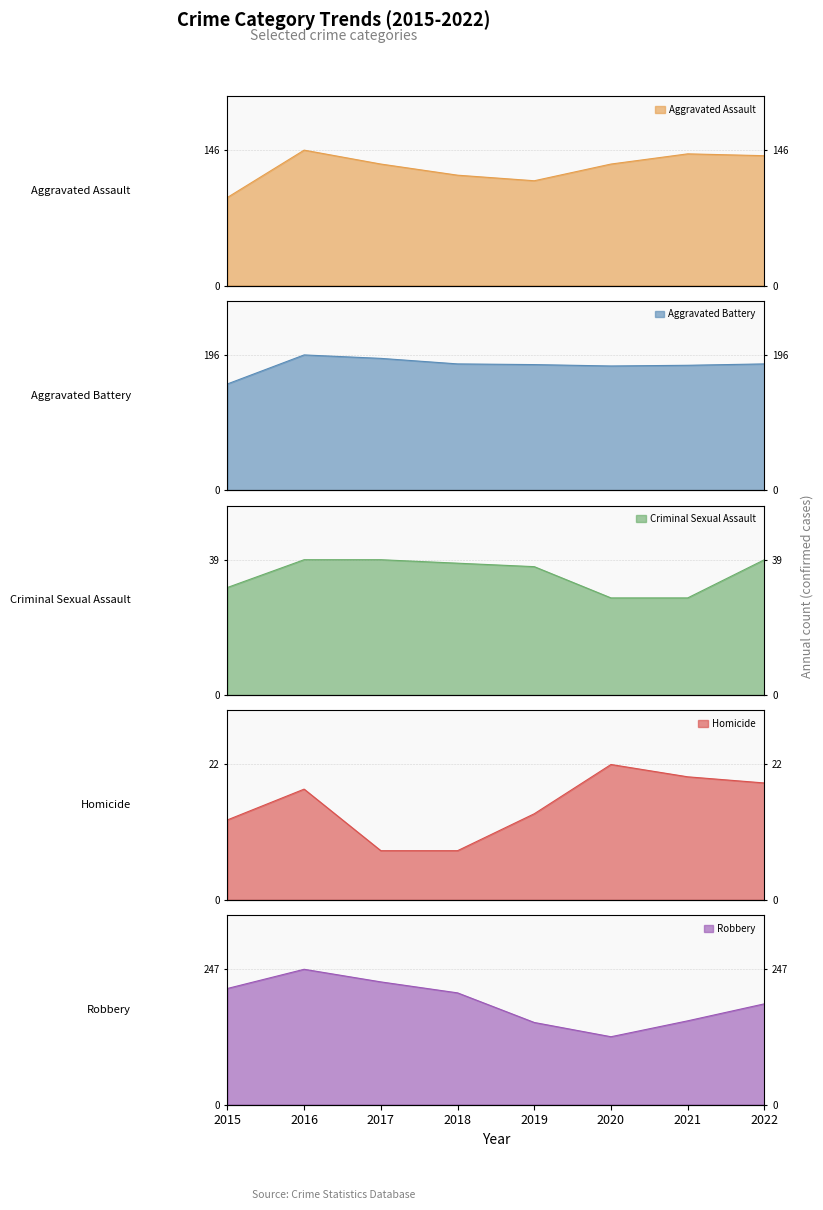

What is the spread (max minus min) of values at 2018?

196